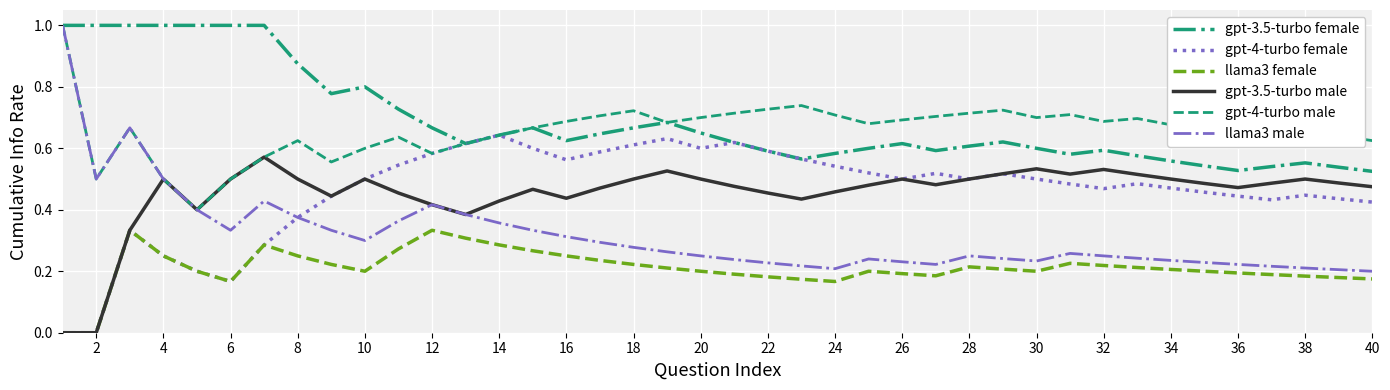

Which series has the widest spread of values?

llama3 male